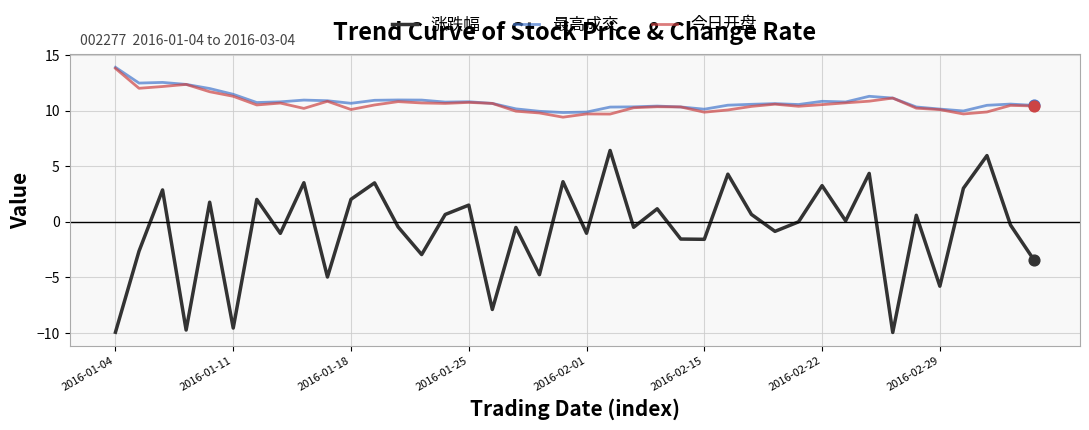

What are all the series names shown in the legend?

涨跌幅, 最高成交, 今日开盘